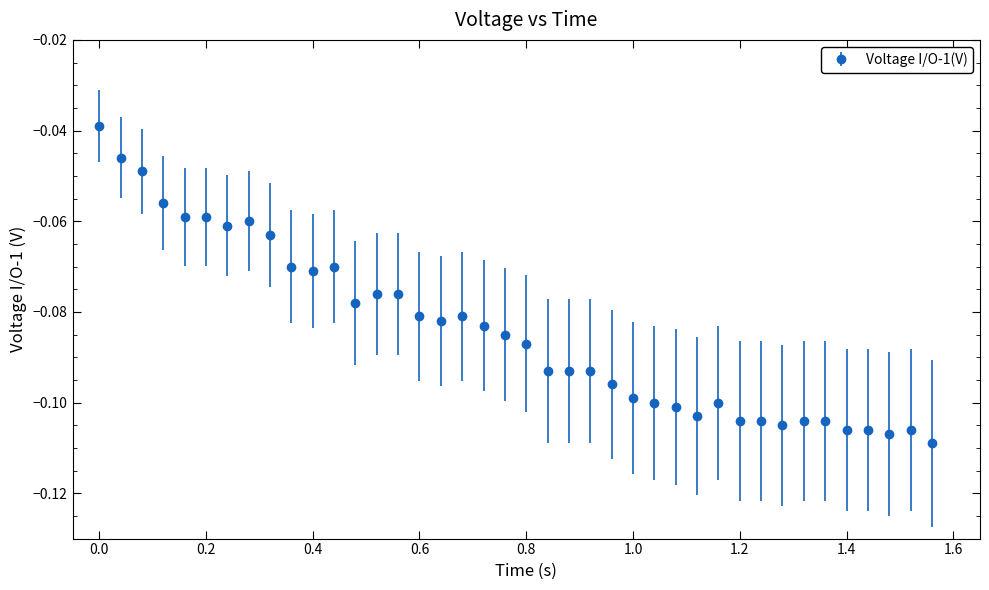

True or false: there are more than 1 points higher than both neighbors.

True